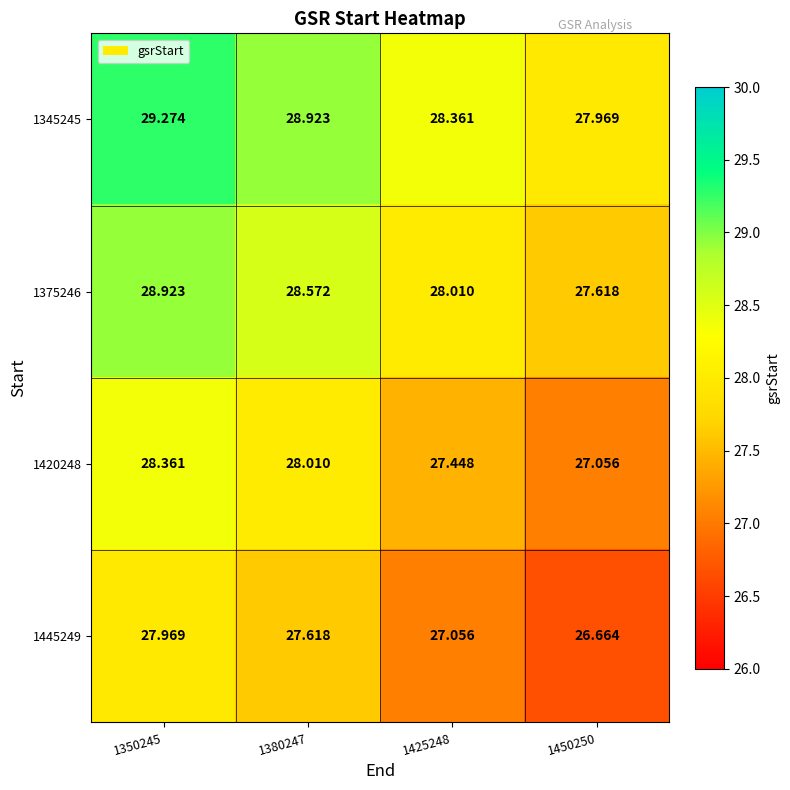

At 1425248, list the series in order from smallest to largest.

1445249, 1420248, 1375246, 1345245